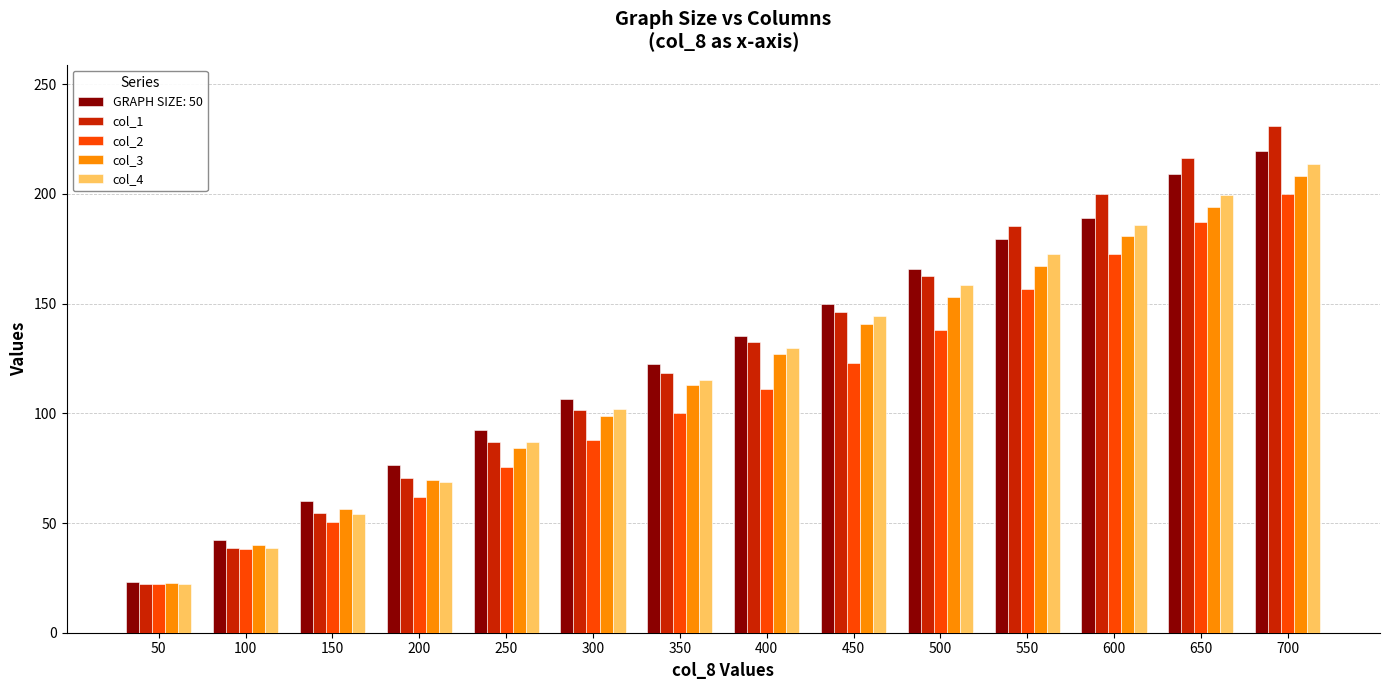

At which label is col_2 closest to 111?

400